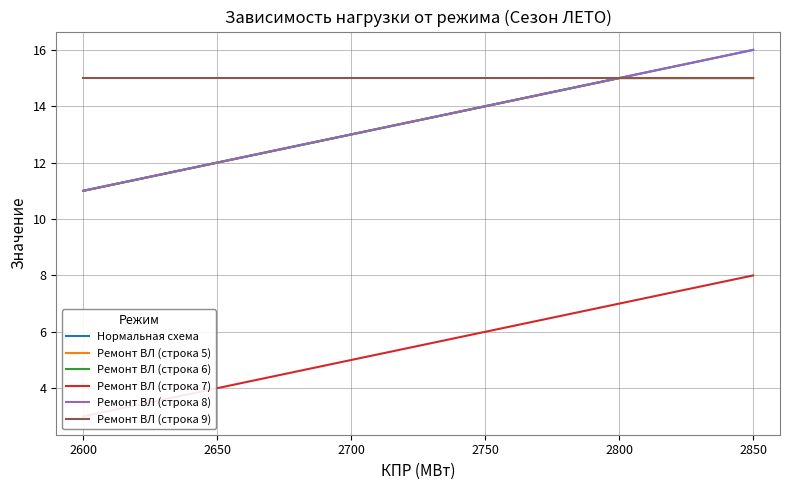

What is the average value of the Нормальная схема series?

14